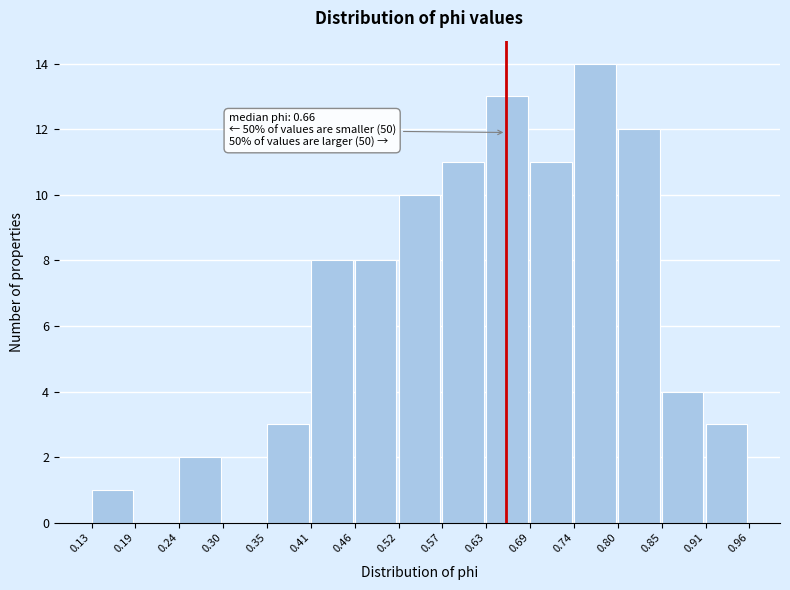

Which range on the x-axis has the tallest bar?

0.74 to 0.80